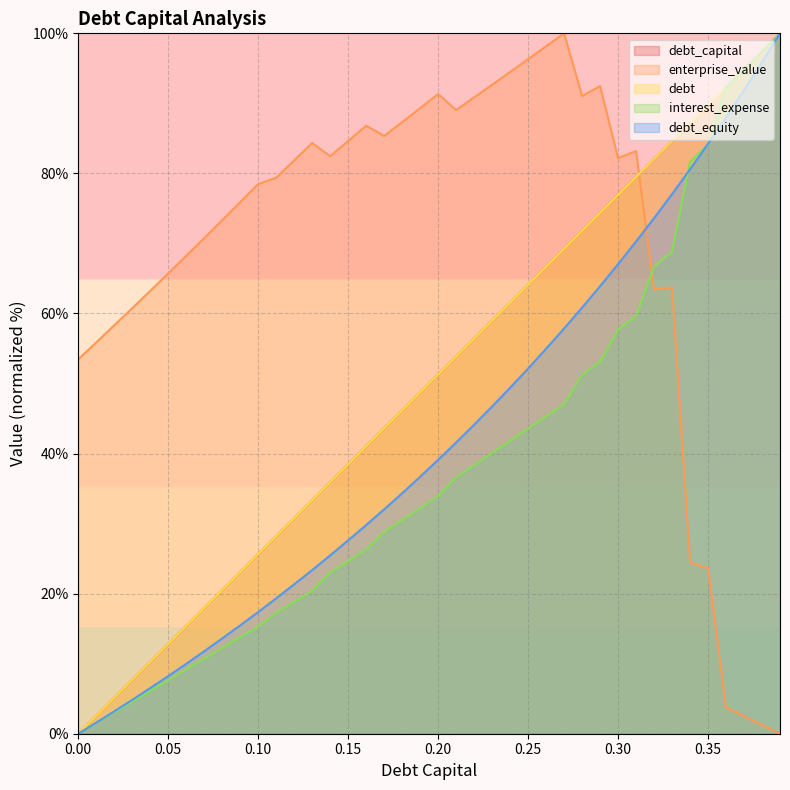

What is the total value across all series at 0.34?

361.1